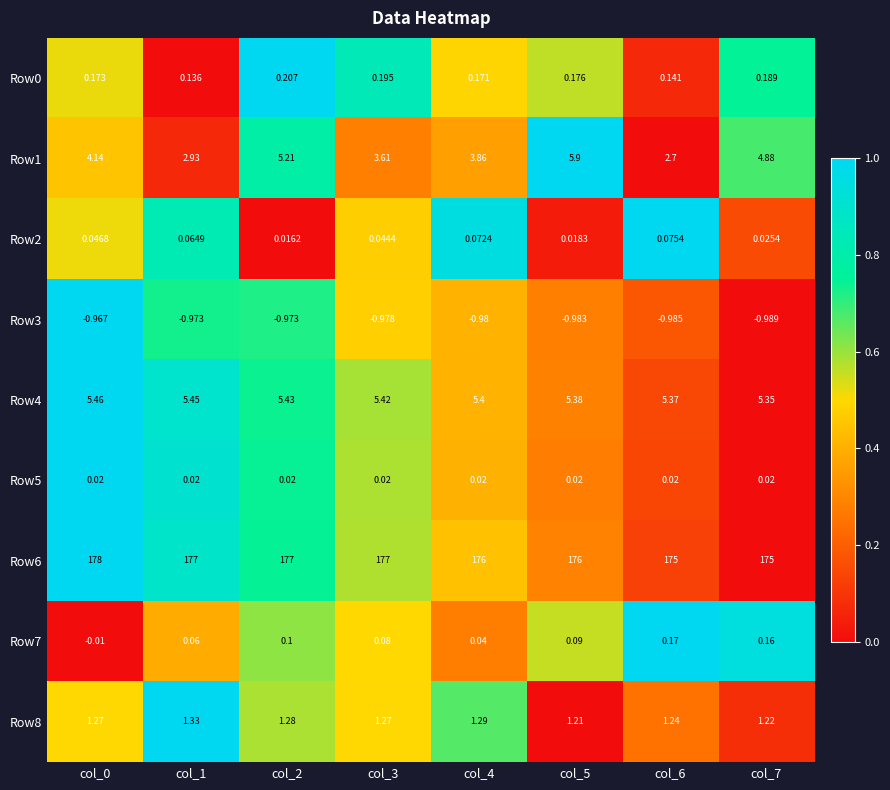

Is the value of Row5 at col_0 greater than the value of Row0 at col_4?

No